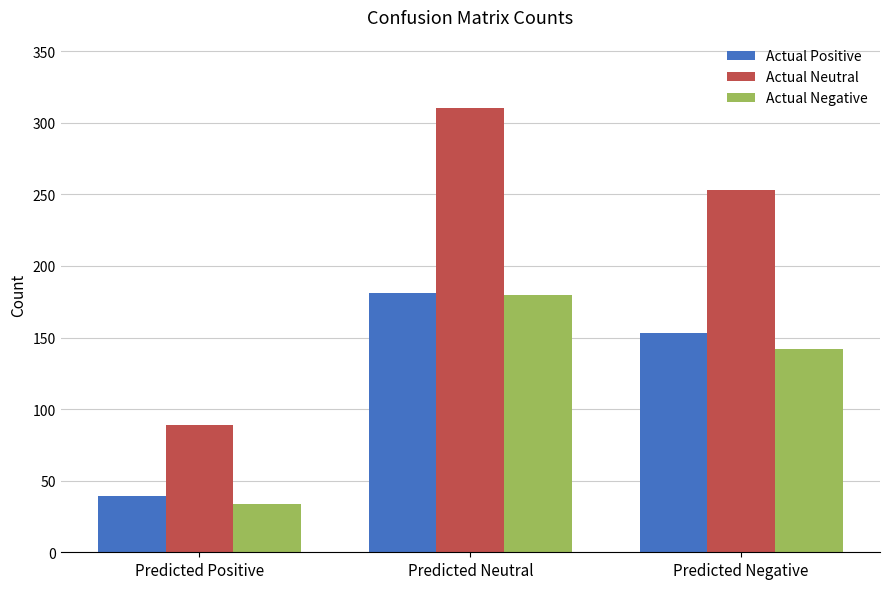

Rank the categories by Actual Neutral value from lowest to highest.

Predicted Positive, Predicted Negative, Predicted Neutral